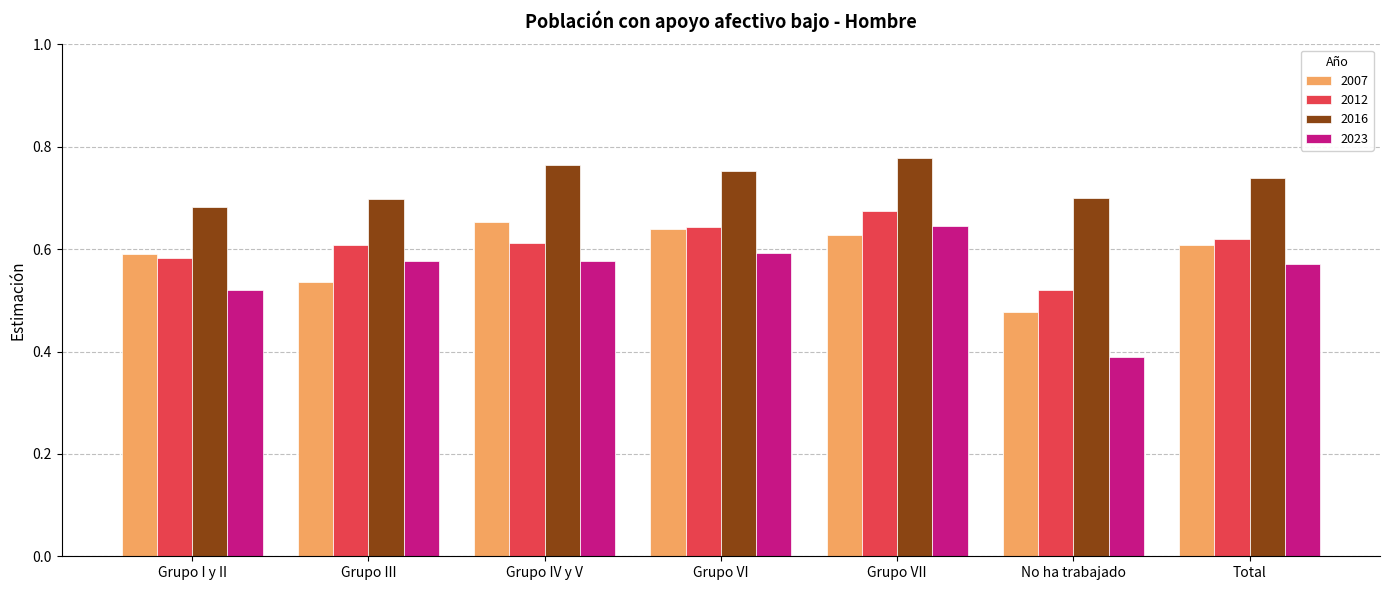

Between Grupo I y II and Grupo VI, which series saw the biggest shift?

2023